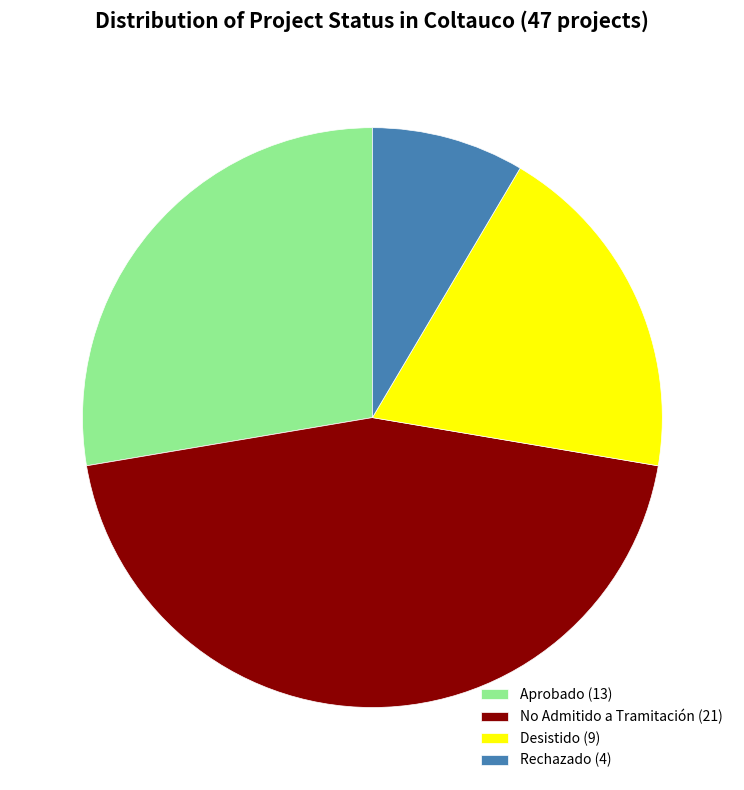

The Desistido (9) slice represents 19% of the pie. True or false?

True